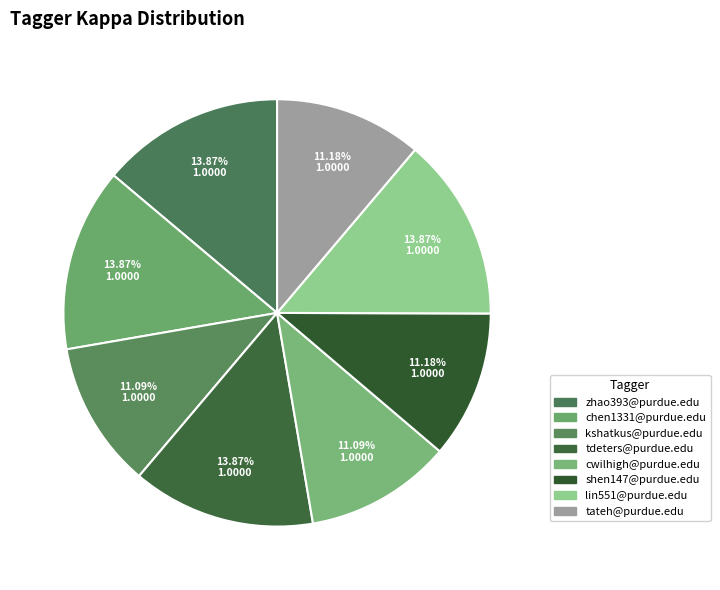

How many slices are in this pie chart?

8